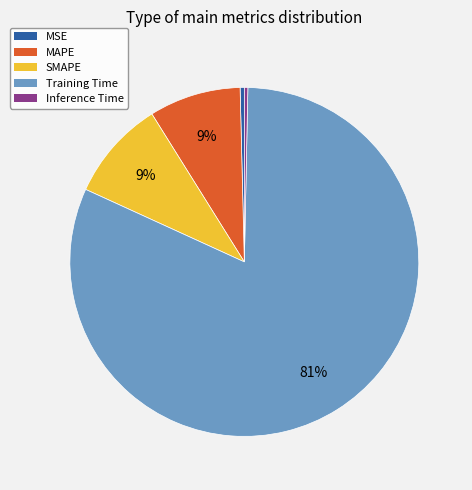

What is the largest slice in the pie chart?

Training Time